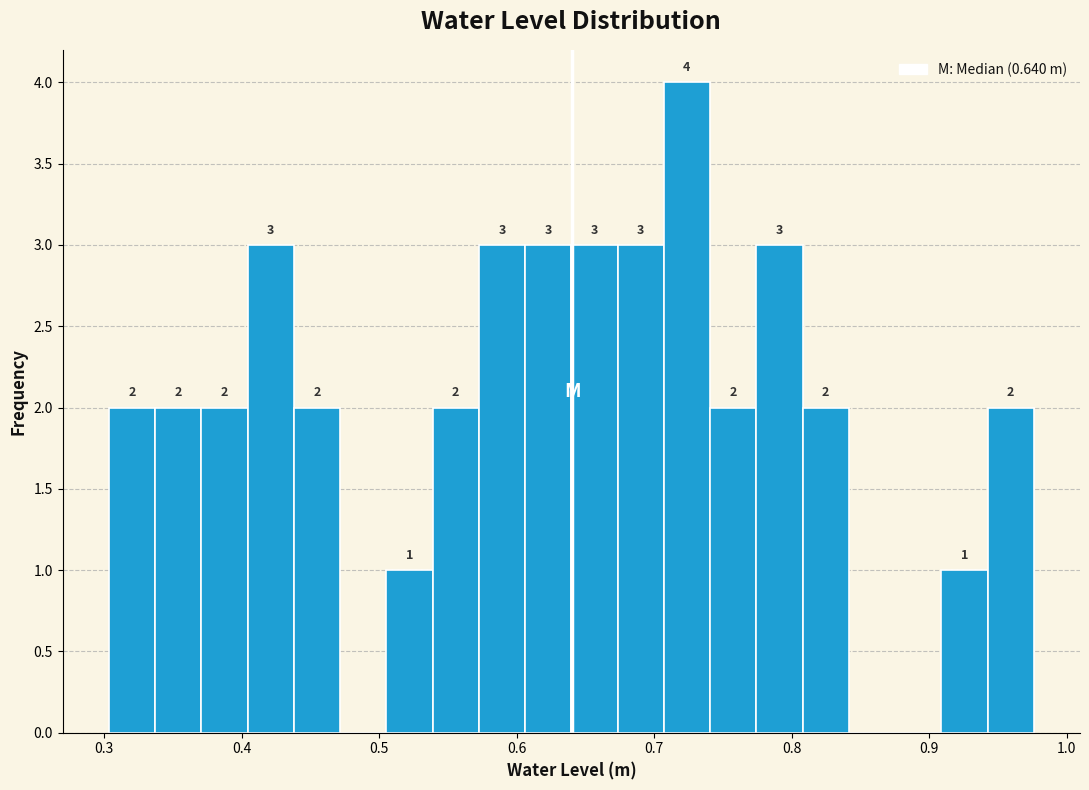

Read against the x-axis, roughly where is the centre of the tallest bar?

0.72